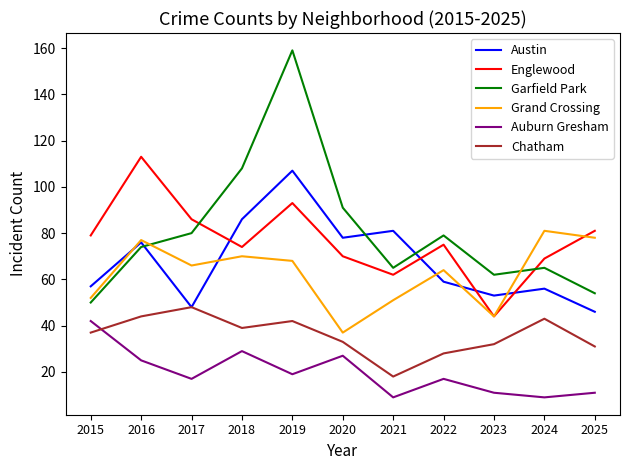

List the series in order of their peak value, highest first.

Garfield Park, Englewood, Austin, Grand Crossing, Chatham, Auburn Gresham